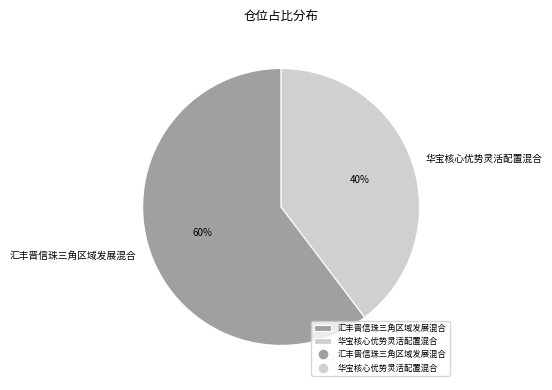

What is the ratio of the value at 华宝核心优势灵活配置混合 to the value at 汇丰晋信珠三角区域发展混合?

0.7